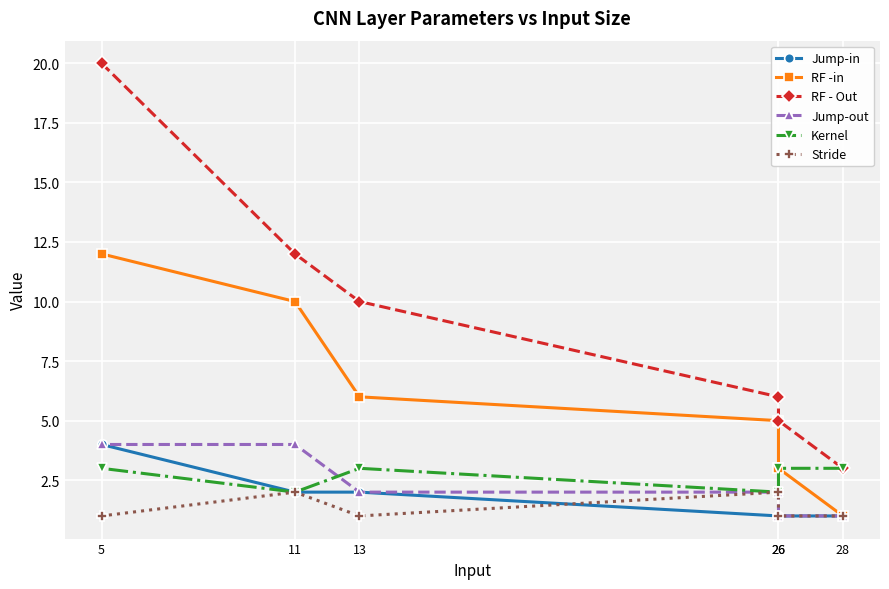

Where is Jump-out nearest to the value 2?

26